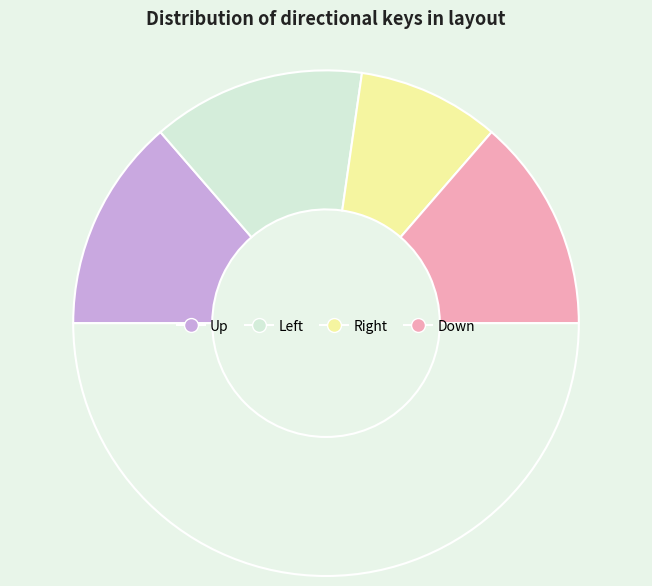

Count the number of slices in the pie.

5